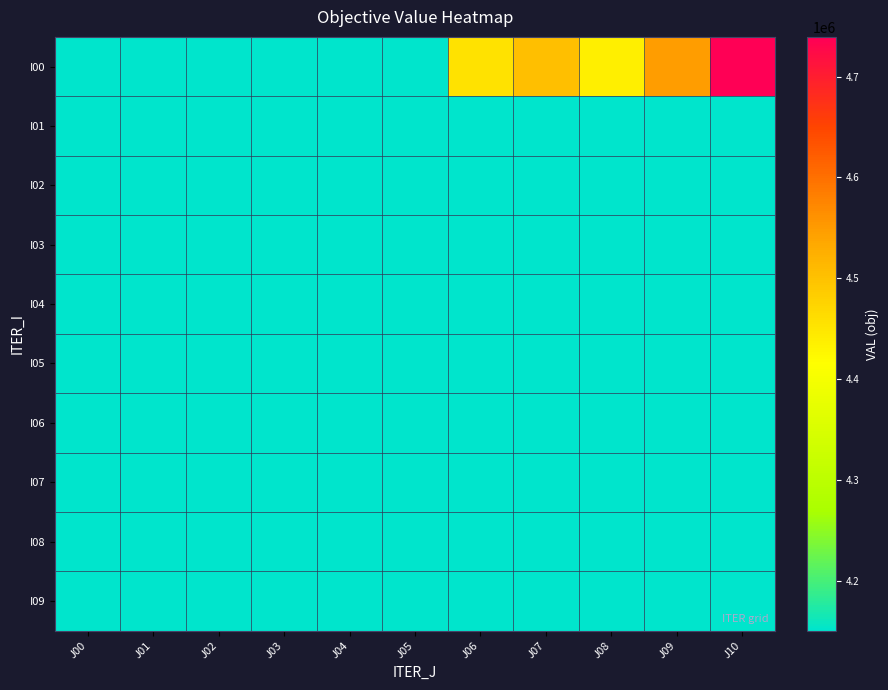

Which series has the largest range (max minus min)?

I00